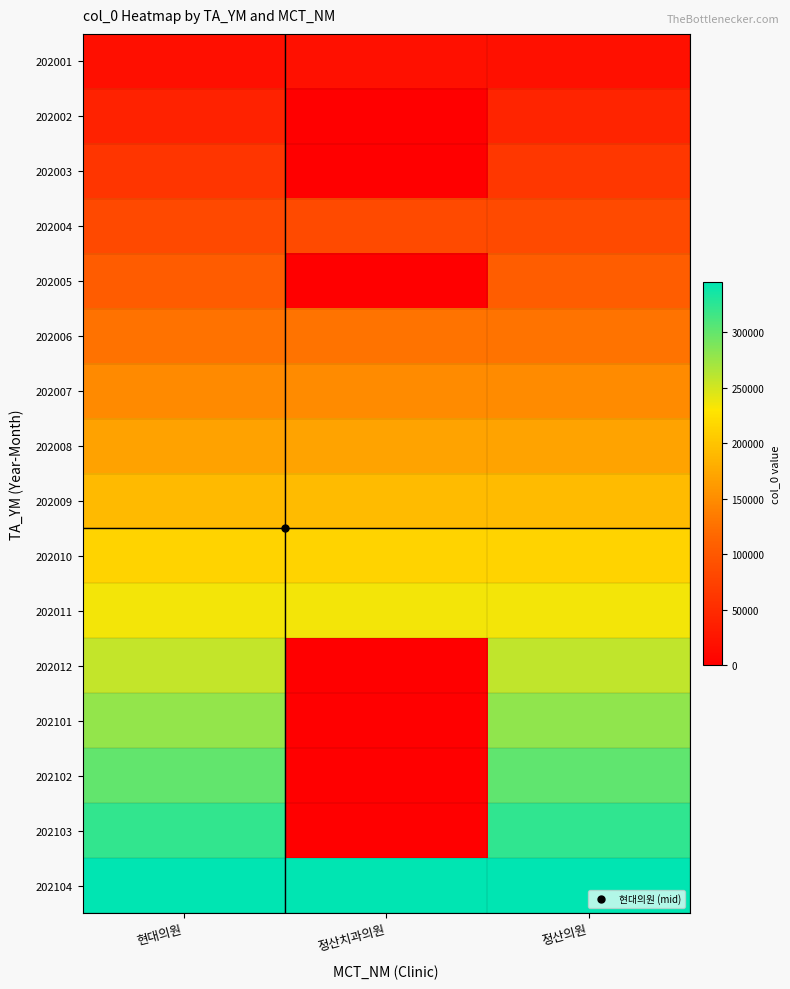

How many data points does each series have?

3